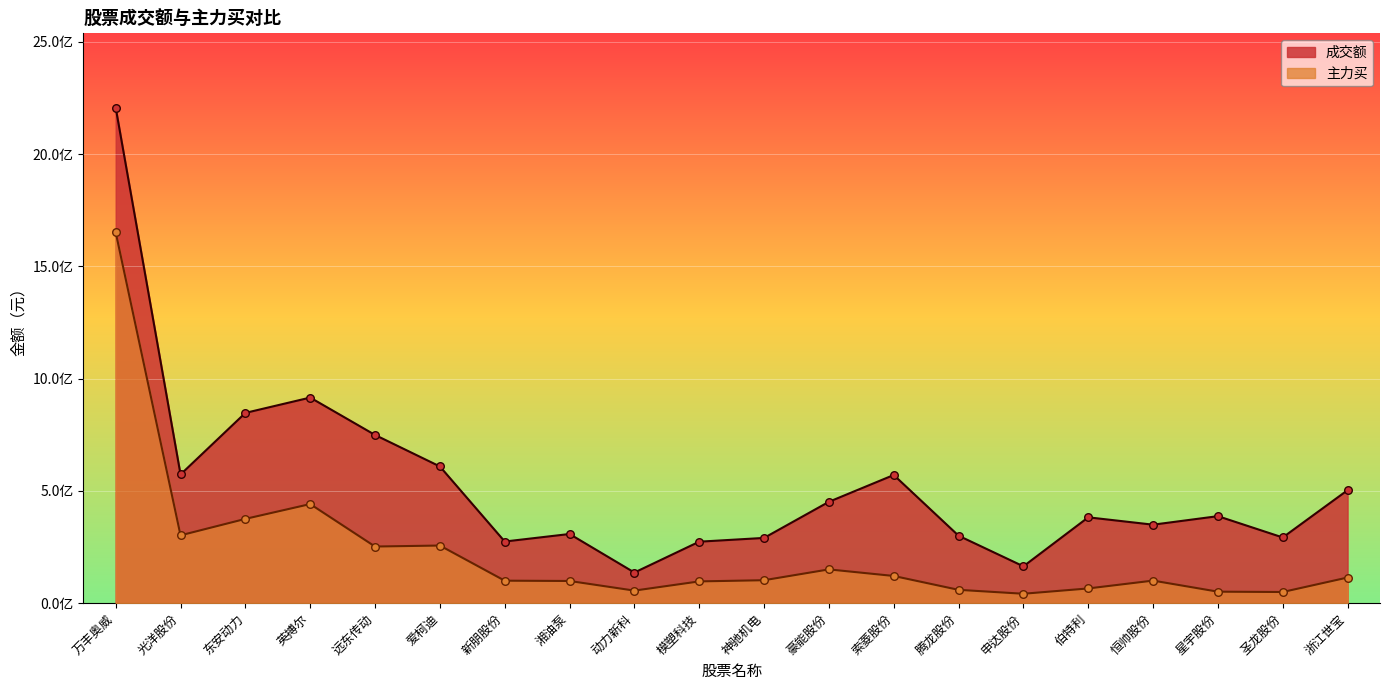

At which category is the sum across all series the highest?

万丰奥威